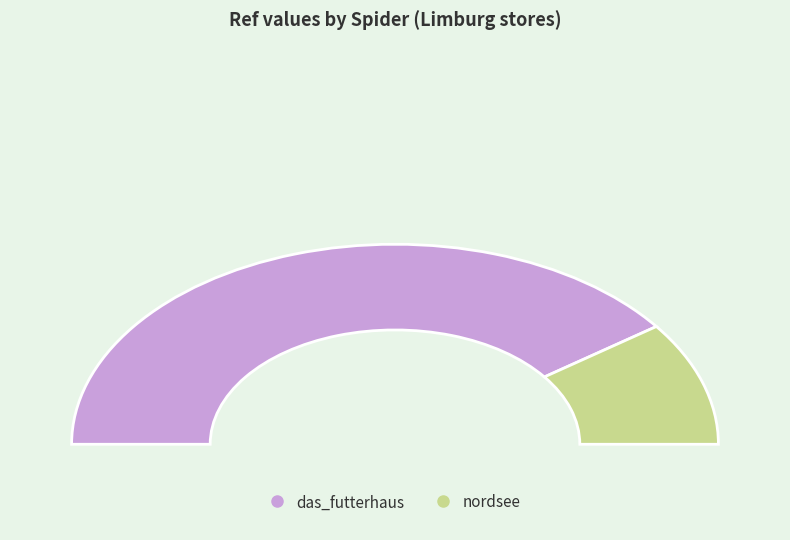

What is the majority slice?

das_futterhaus